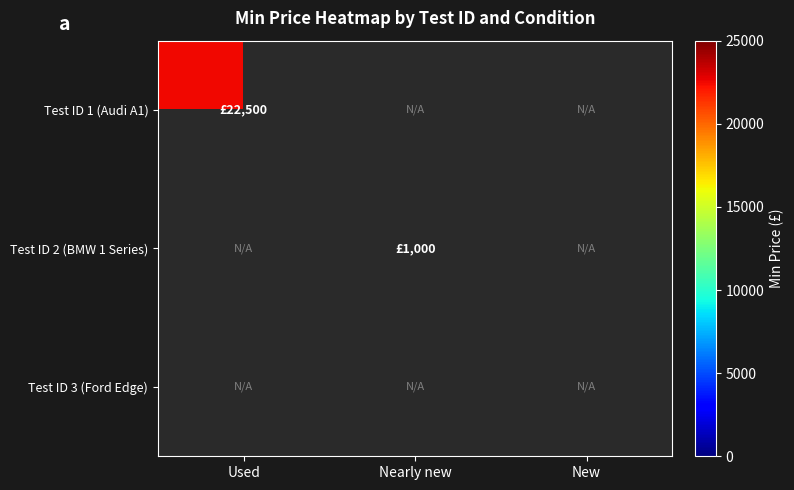

Which category has the lowest value in the Test ID 1 (Audi A1) series?

Used